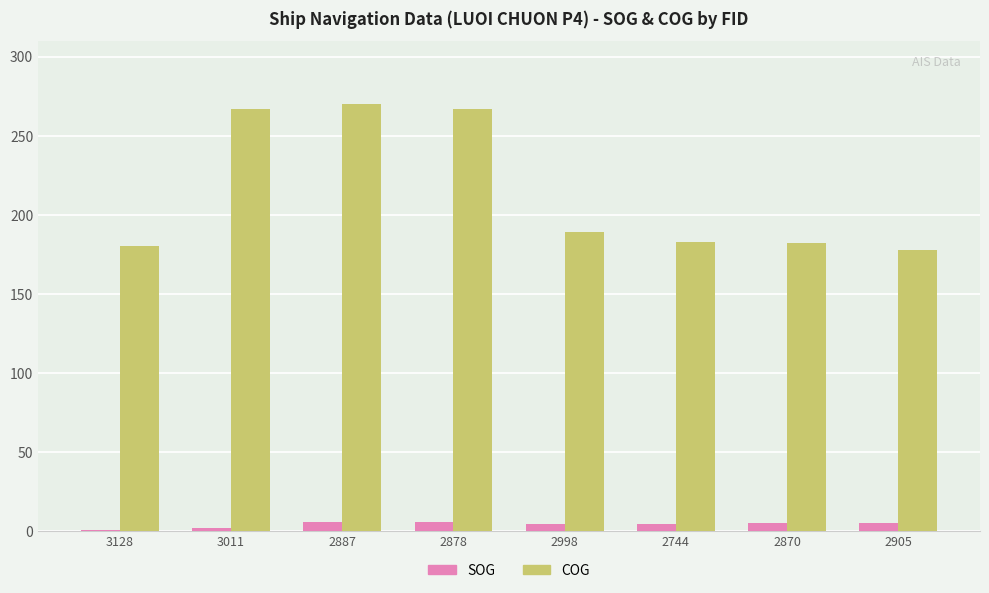

At which label is COG closest to 223?

2998